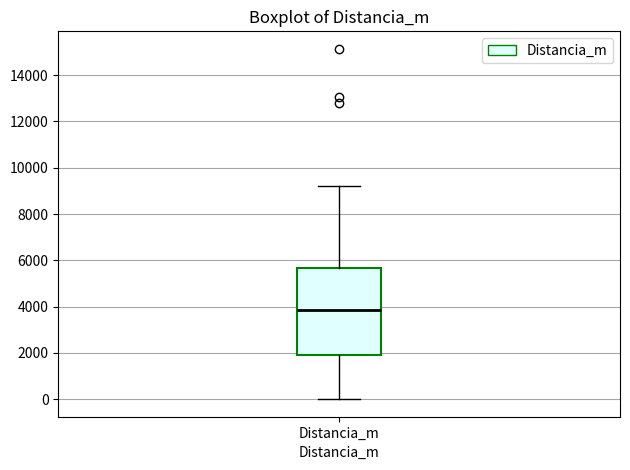

Transcribe this box plot: give where the median line is, the range the box spans, and where the two whiskers end, as read against the y-axis. The values are not printed on the chart, so give them approximately, as read against the axis.

median 3800, box 2000 to 5600, whiskers 0 to 9200